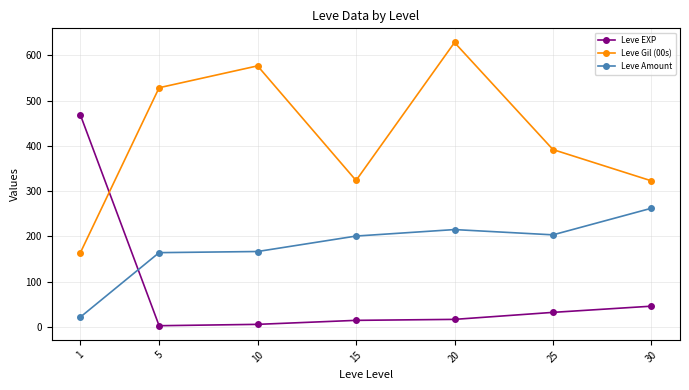

What are all the series names shown in the legend?

Leve EXP, Leve Gil (00s), Leve Amount